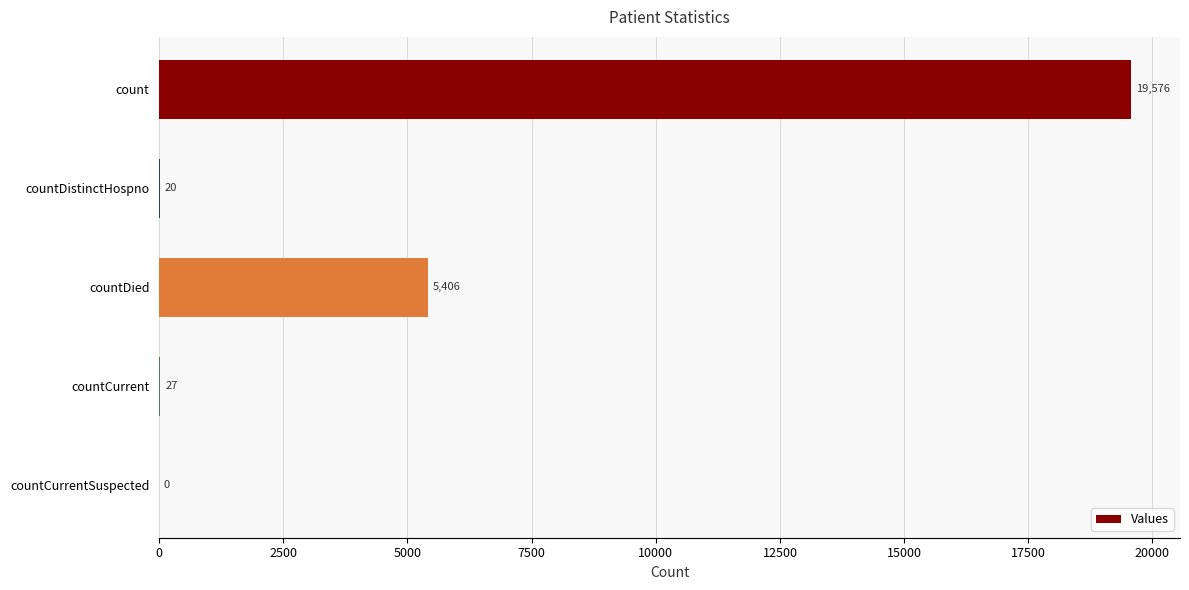

Reading top to bottom, list all the values displayed in this chart.

count=19576	countDistinctHospno=20	countDied=5406	countCurrent=27	countCurrentSuspected=0